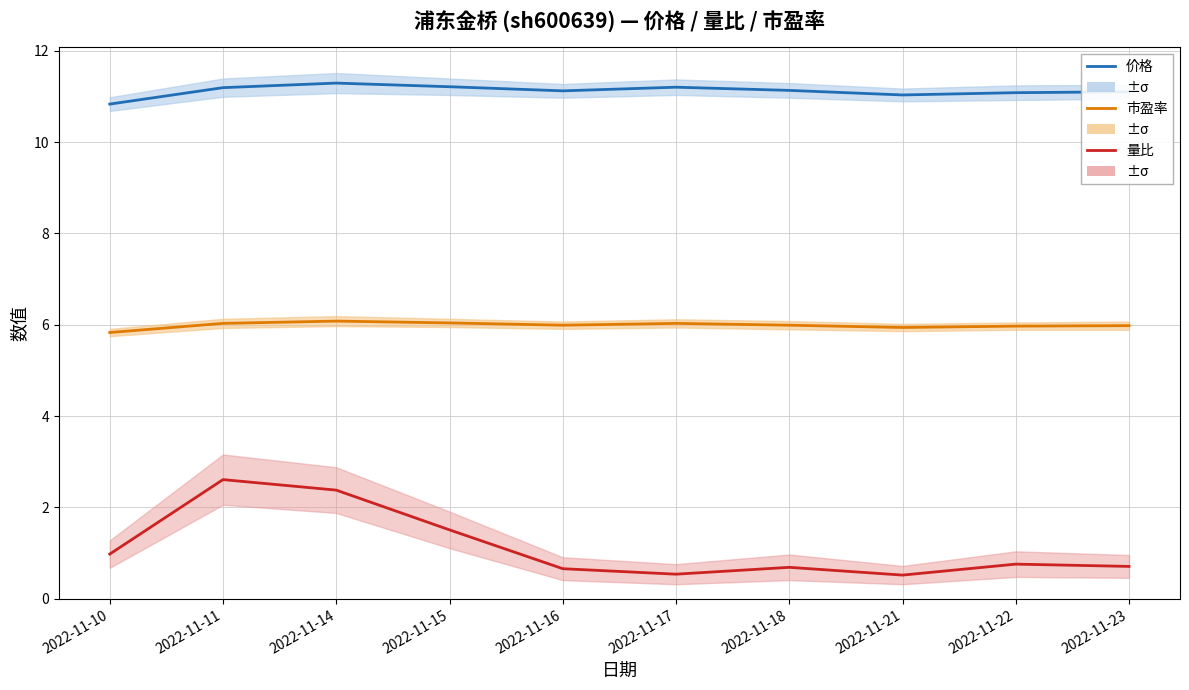

True or false: 市盈率 has a value of 6.1 at 2022-11-14.

True